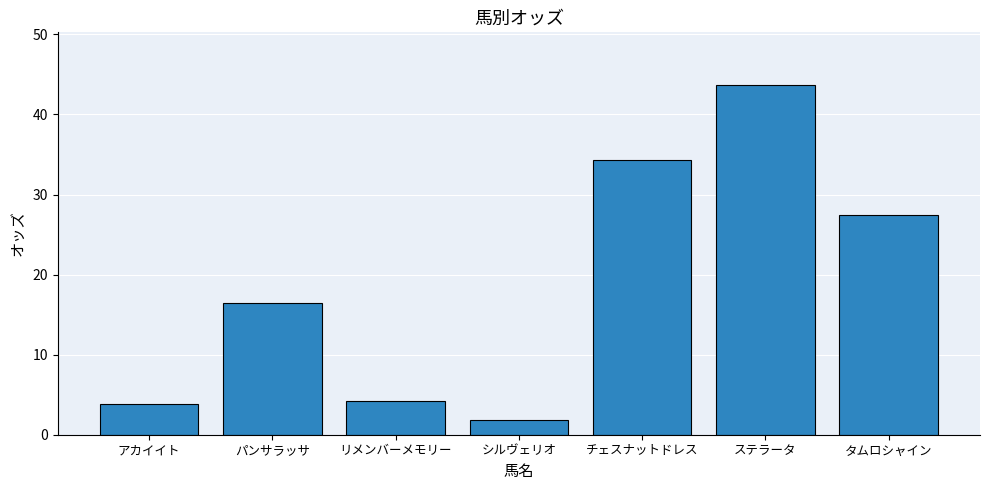

What is the label of the 1st bar from the right?

タムロシャイン